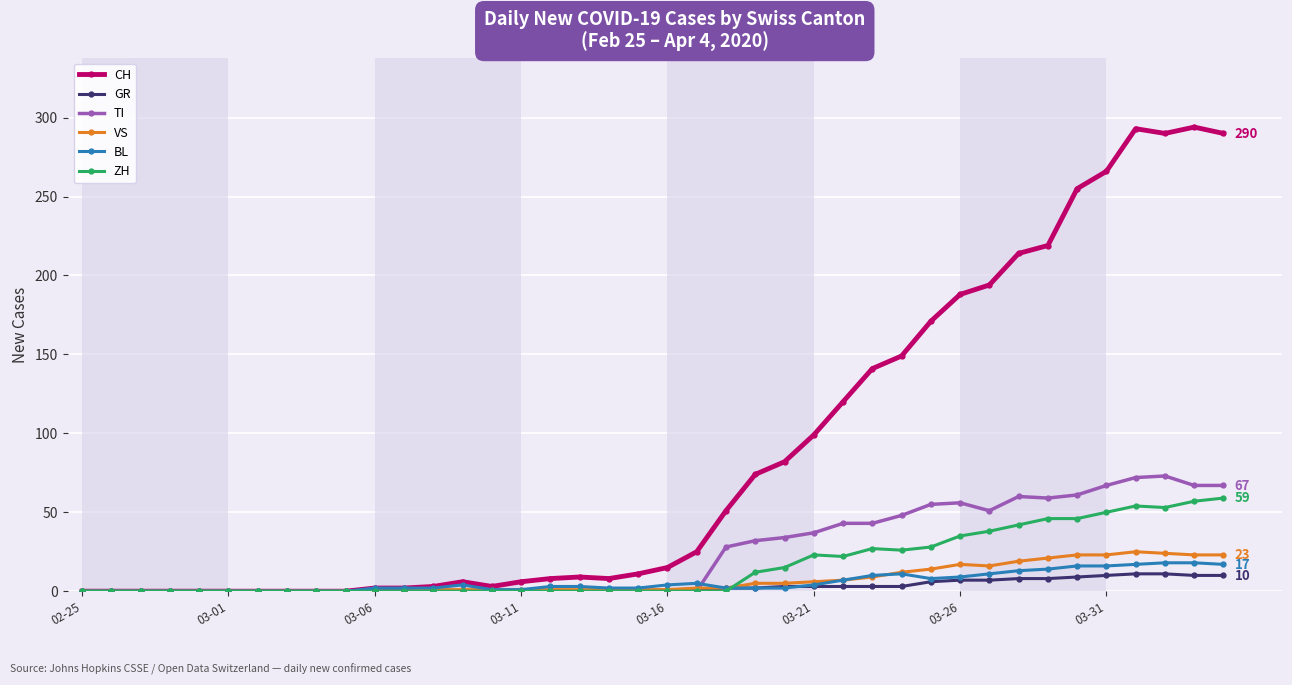

How many data points in TI are above 0?

18